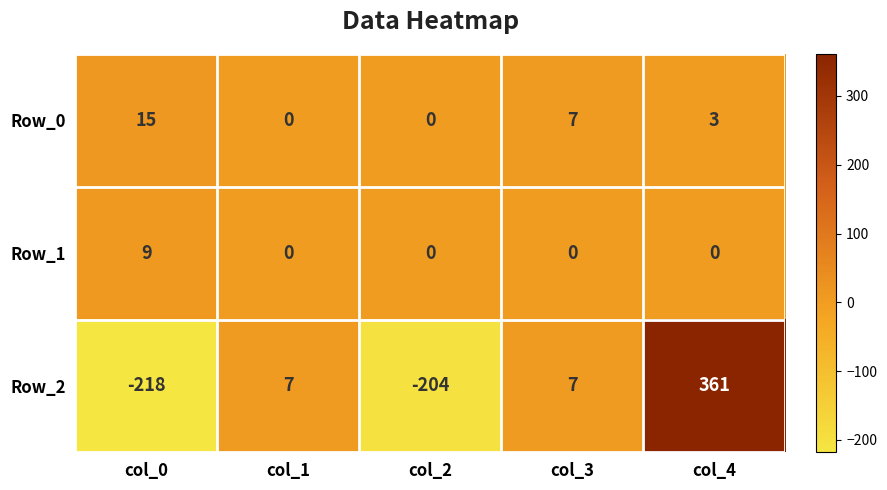

What is the total value across all series at col_1?

7